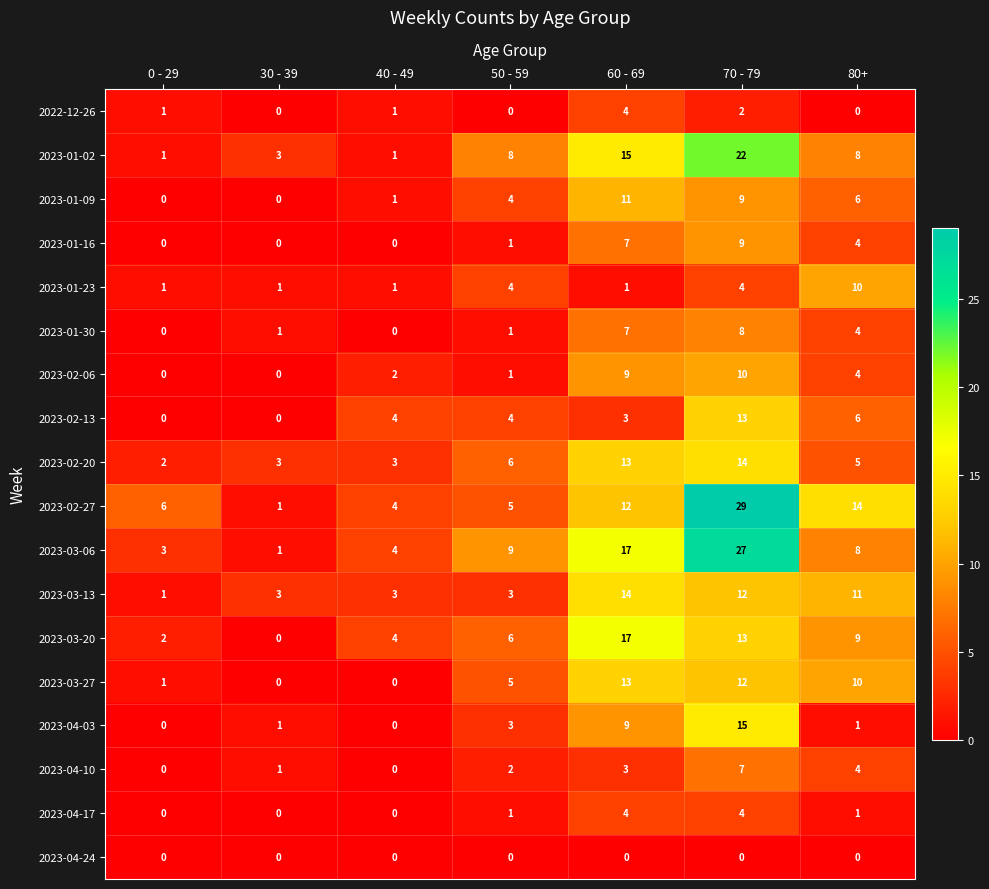

How many distinct data groups are displayed?

18